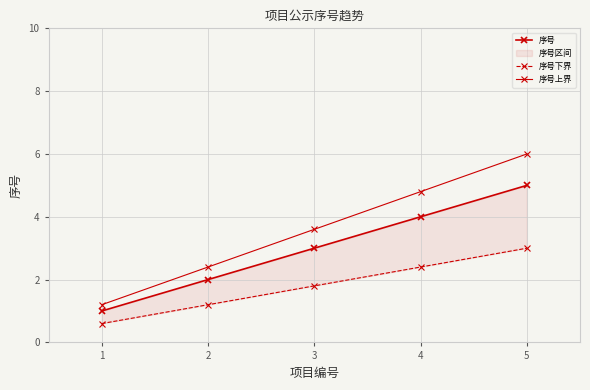

How many lines are shown in the chart?

3